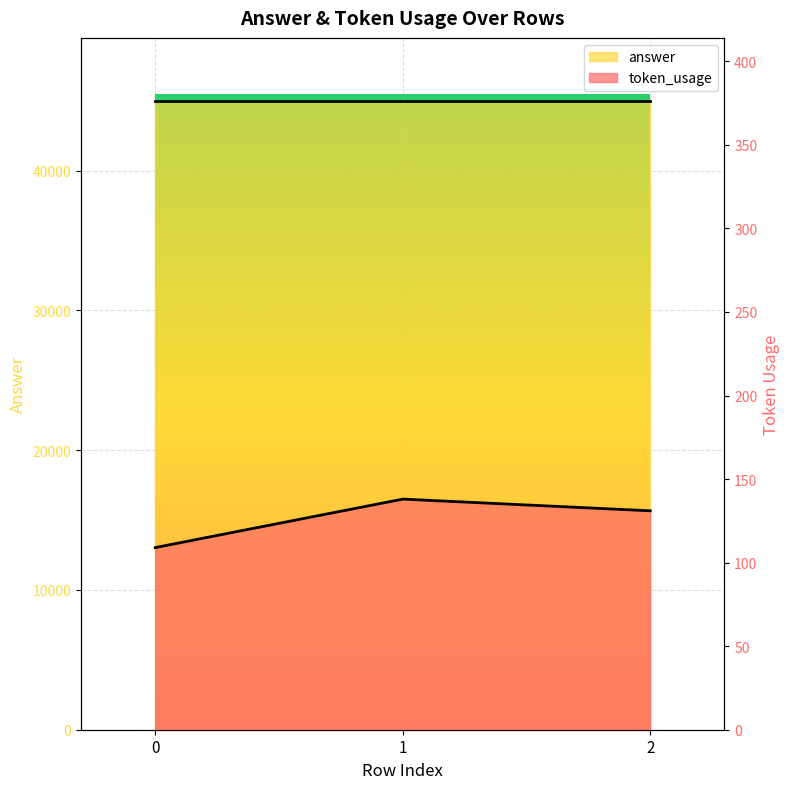

What is the value of the 1st point from the left?

109